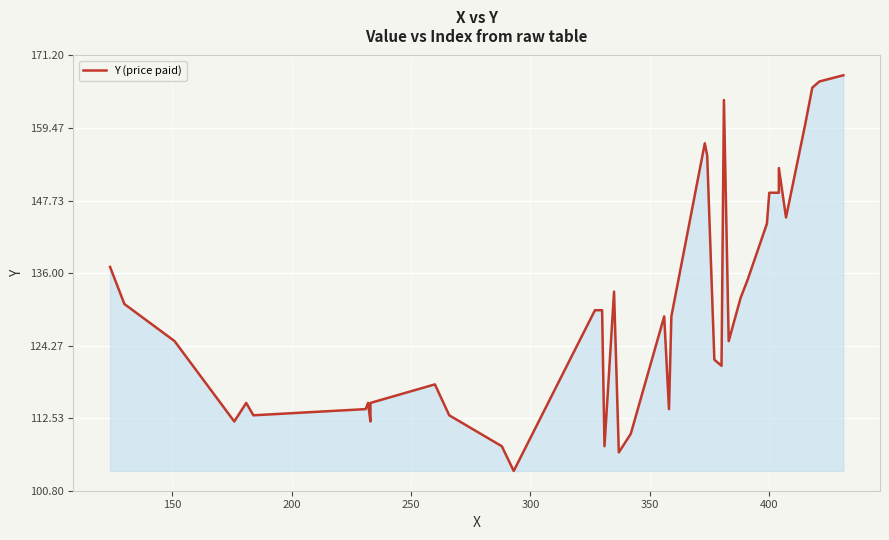

How many data points does each series have?

40